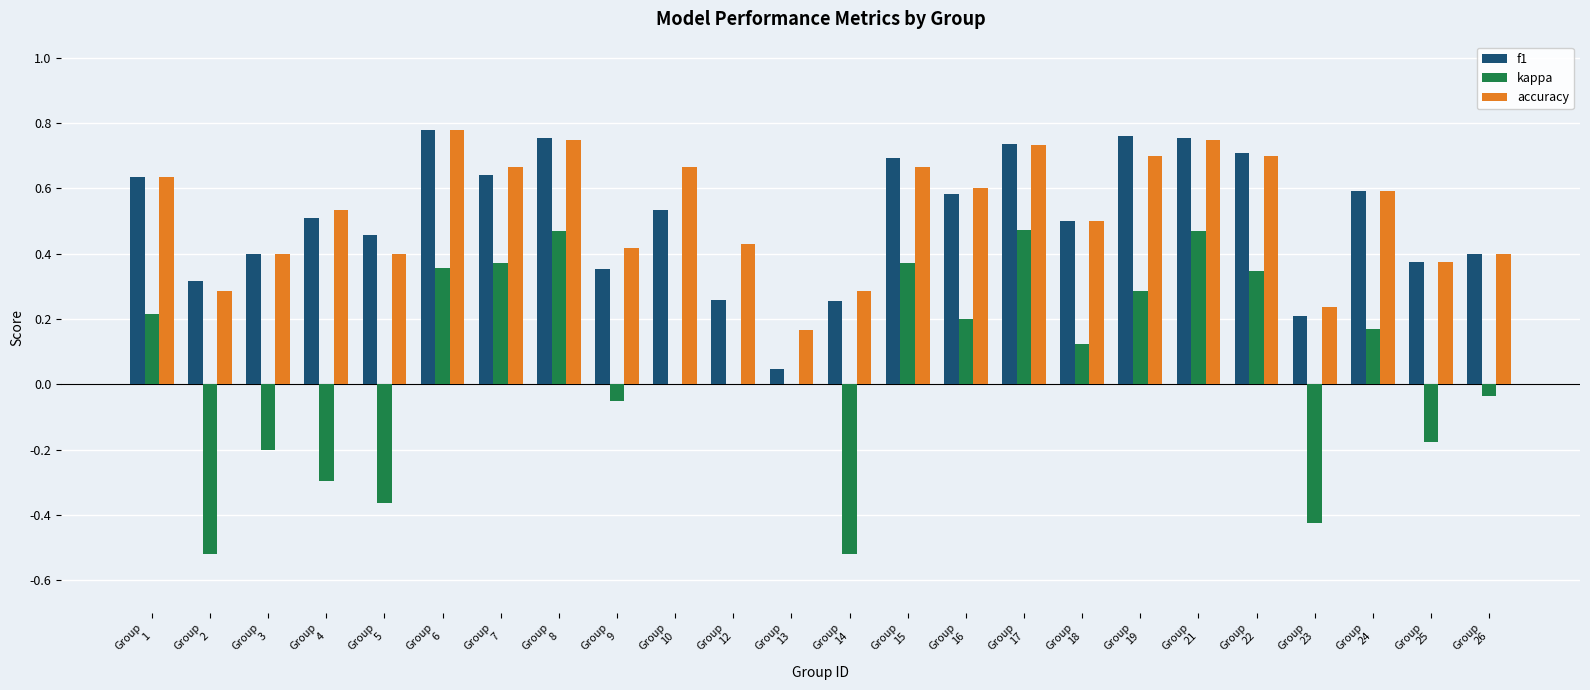

What is the sum of all accuracy values?

12.7